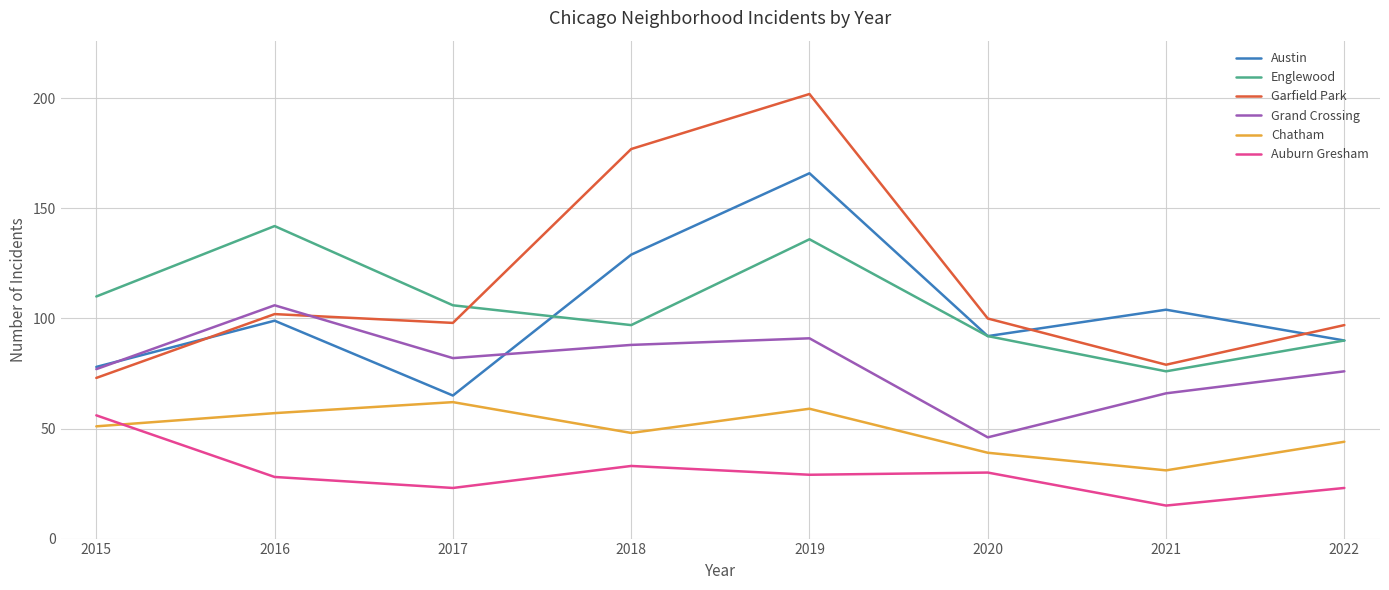

Reading left to right, transcribe all the data shown in this chart.

Austin: 2015=78	2016=99	2017=65	2018=129	2019=166	2020=92	2021=104	2022=90
Englewood: 2015=110	2016=142	2017=106	2018=97	2019=136	2020=92	2021=76	2022=90
Garfield Park: 2015=73	2016=102	2017=98	2018=177	2019=202	2020=100	2021=79	2022=97
Grand Crossing: 2015=77	2016=106	2017=82	2018=88	2019=91	2020=46	2021=66	2022=76
Chatham: 2015=51	2016=57	2017=62	2018=48	2019=59	2020=39	2021=31	2022=44
Auburn Gresham: 2015=56	2016=28	2017=23	2018=33	2019=29	2020=30	2021=15	2022=23